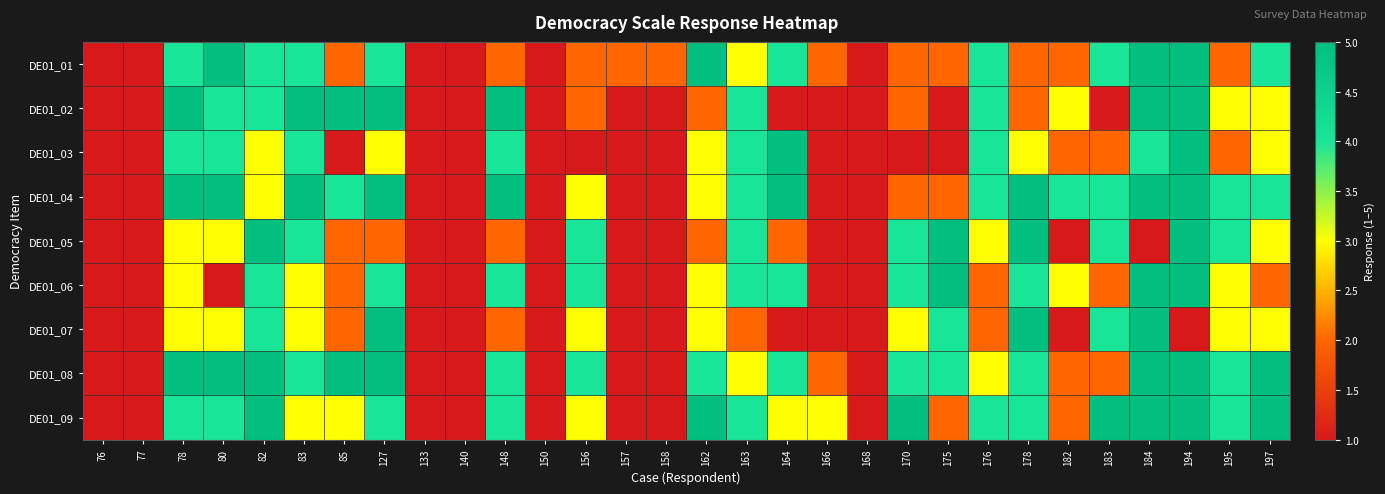

Reading right to left, list all the values displayed in this chart.

DE01_01: 197=4	195=2	194=5	184=5	183=4	182=2	178=2	176=4	175=2	170=2	168=1	166=2	164=4	163=3	162=5	158=2	157=2	156=2	150=1	148=2	140=1	133=1	127=4	85=2	83=4	82=4	80=5	78=4	77=1	76=1
DE01_02: 197=3	195=3	194=5	184=5	183=1	182=3	178=2	176=4	175=1	170=2	168=1	166=1	164=1	163=4	162=2	158=1	157=1	156=2	150=1	148=5	140=1	133=1	127=5	85=5	83=5	82=4	80=4	78=5	77=1	76=1
DE01_03: 197=3	195=2	194=5	184=4	183=2	182=2	178=3	176=4	175=1	170=1	168=1	166=1	164=5	163=4	162=3	158=1	157=1	156=1	150=1	148=4	140=1	133=1	127=3	85=1	83=4	82=3	80=4	78=4	77=1	76=1
DE01_04: 197=4	195=4	194=5	184=5	183=4	182=4	178=5	176=4	175=2	170=2	168=1	166=1	164=5	163=4	162=3	158=1	157=1	156=3	150=1	148=5	140=1	133=1	127=5	85=4	83=5	82=3	80=5	78=5	77=1	76=1
DE01_05: 197=3	195=4	194=5	184=1	183=4	182=1	178=5	176=3	175=5	170=4	168=1	166=1	164=2	163=4	162=2	158=1	157=1	156=4	150=1	148=2	140=1	133=1	127=2	85=2	83=4	82=5	80=3	78=3	77=1	76=1
DE01_06: 197=2	195=3	194=5	184=5	183=2	182=3	178=4	176=2	175=5	170=4	168=1	166=1	164=4	163=4	162=3	158=1	157=1	156=4	150=1	148=4	140=1	133=1	127=4	85=2	83=3	82=4	80=1	78=3	77=1	76=1
DE01_07: 197=3	195=3	194=1	184=5	183=4	182=1	178=5	176=2	175=4	170=3	168=1	166=1	164=1	163=2	162=3	158=1	157=1	156=3	150=1	148=2	140=1	133=1	127=5	85=2	83=3	82=4	80=3	78=3	77=1	76=1
DE01_08: 197=5	195=4	194=5	184=5	183=2	182=2	178=4	176=3	175=4	170=4	168=1	166=2	164=4	163=3	162=4	158=1	157=1	156=4	150=1	148=4	140=1	133=1	127=5	85=5	83=4	82=5	80=5	78=5	77=1	76=1
DE01_09: 197=5	195=4	194=5	184=5	183=5	182=2	178=4	176=4	175=2	170=5	168=1	166=3	164=3	163=4	162=5	158=1	157=1	156=3	150=1	148=4	140=1	133=1	127=4	85=3	83=3	82=5	80=4	78=4	77=1	76=1